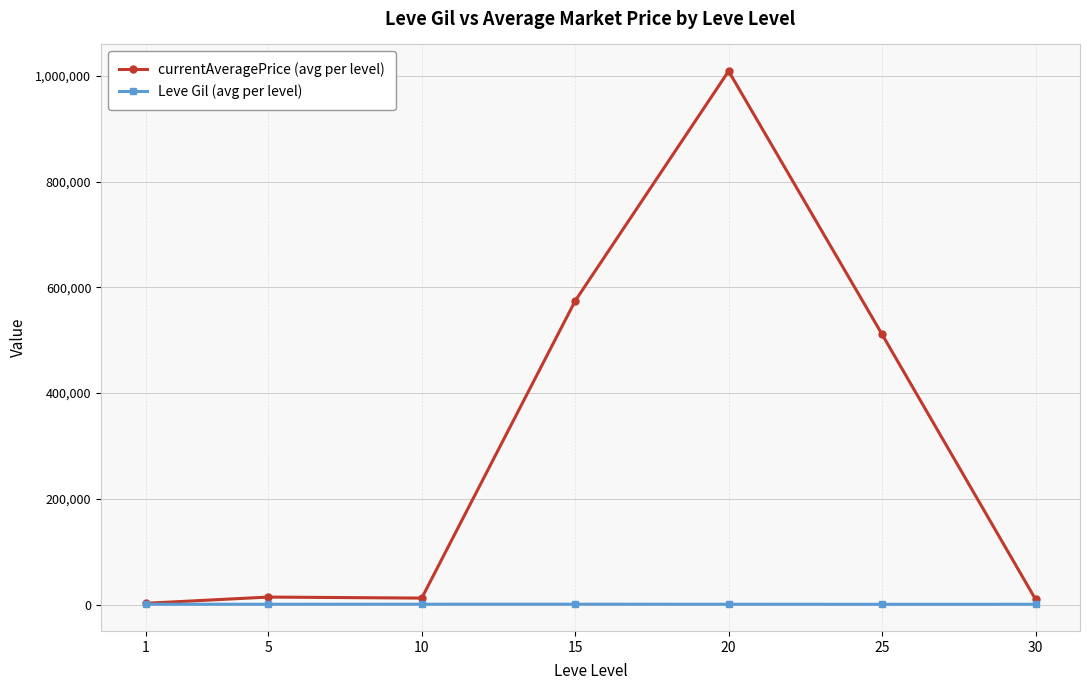

True or false: currentAveragePrice (avg per level) has more than 0 interior local peaks.

True